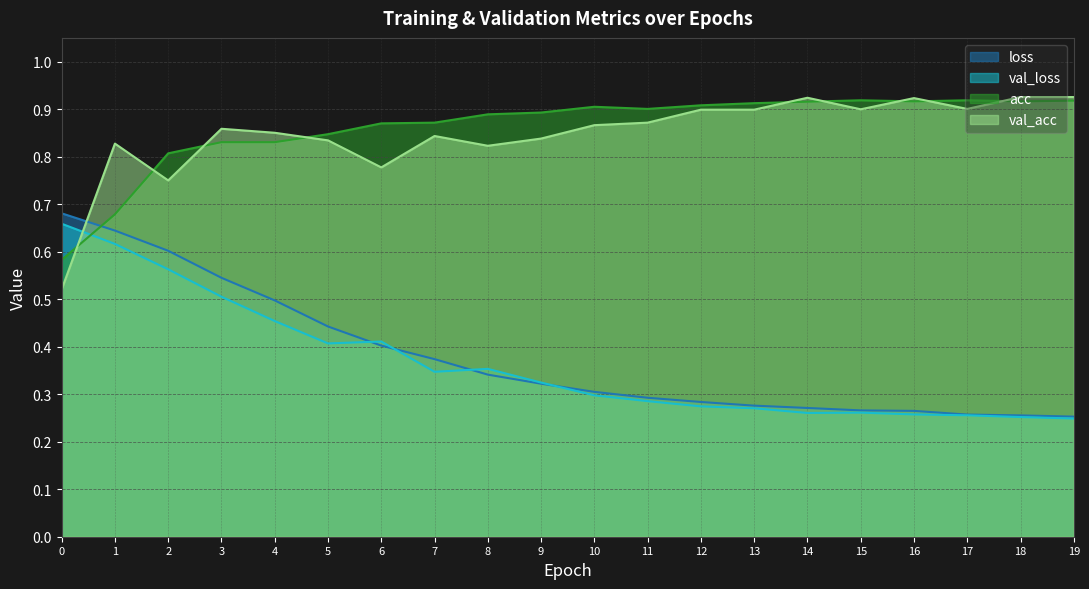

Which series has the widest spread of values?

loss